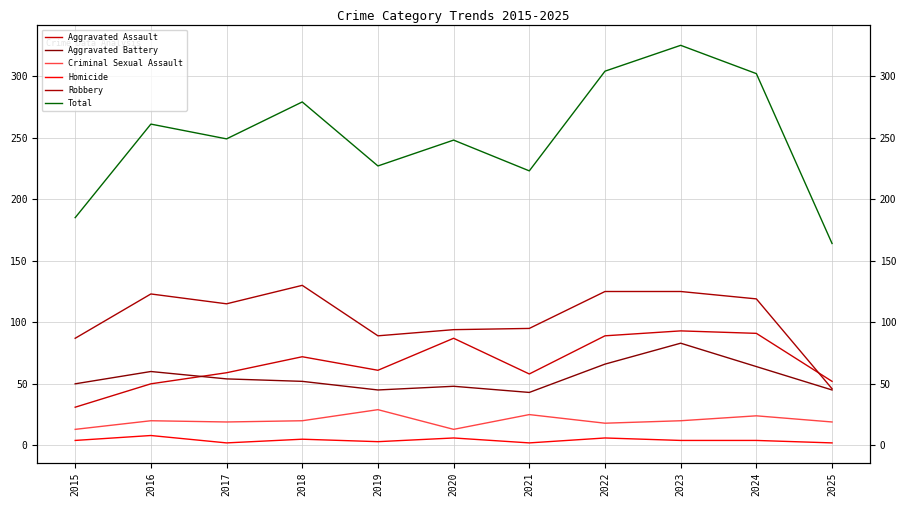

Is it true that Aggravated Assault equals 89 at 2022?

True